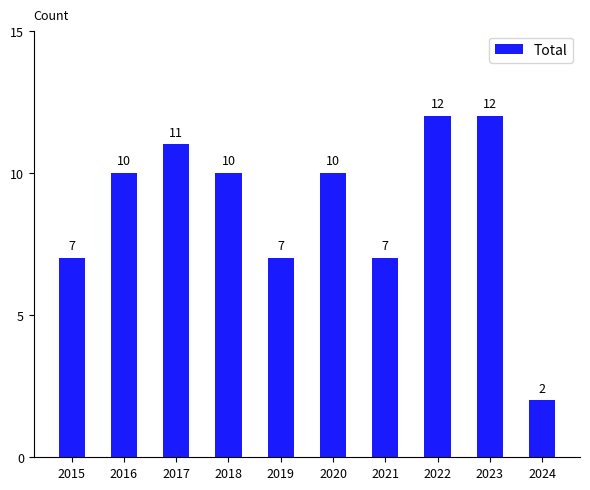

Read the value at 2015.

7